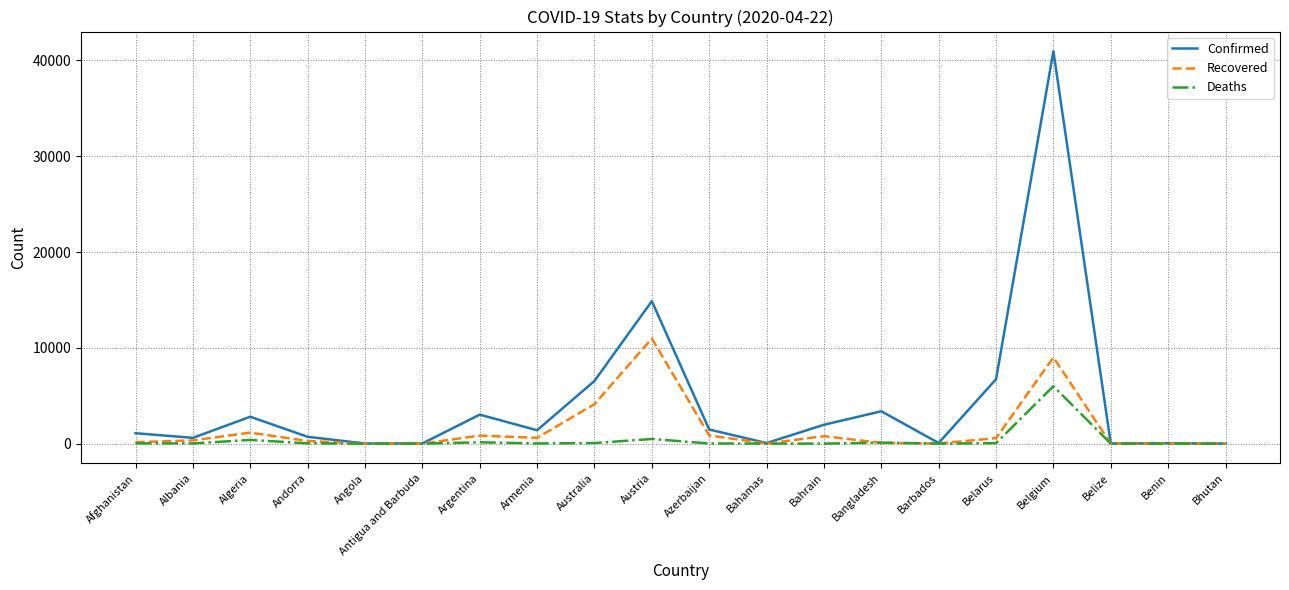

What are all the series names shown in the legend?

Confirmed, Recovered, Deaths